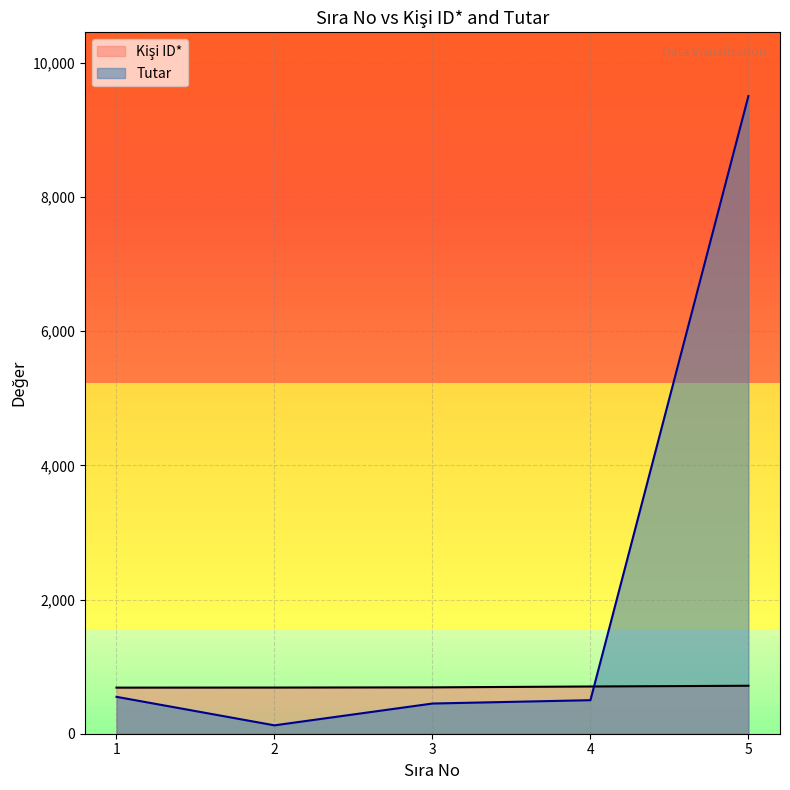

Where is Kişi ID* nearest to the value 701?

4